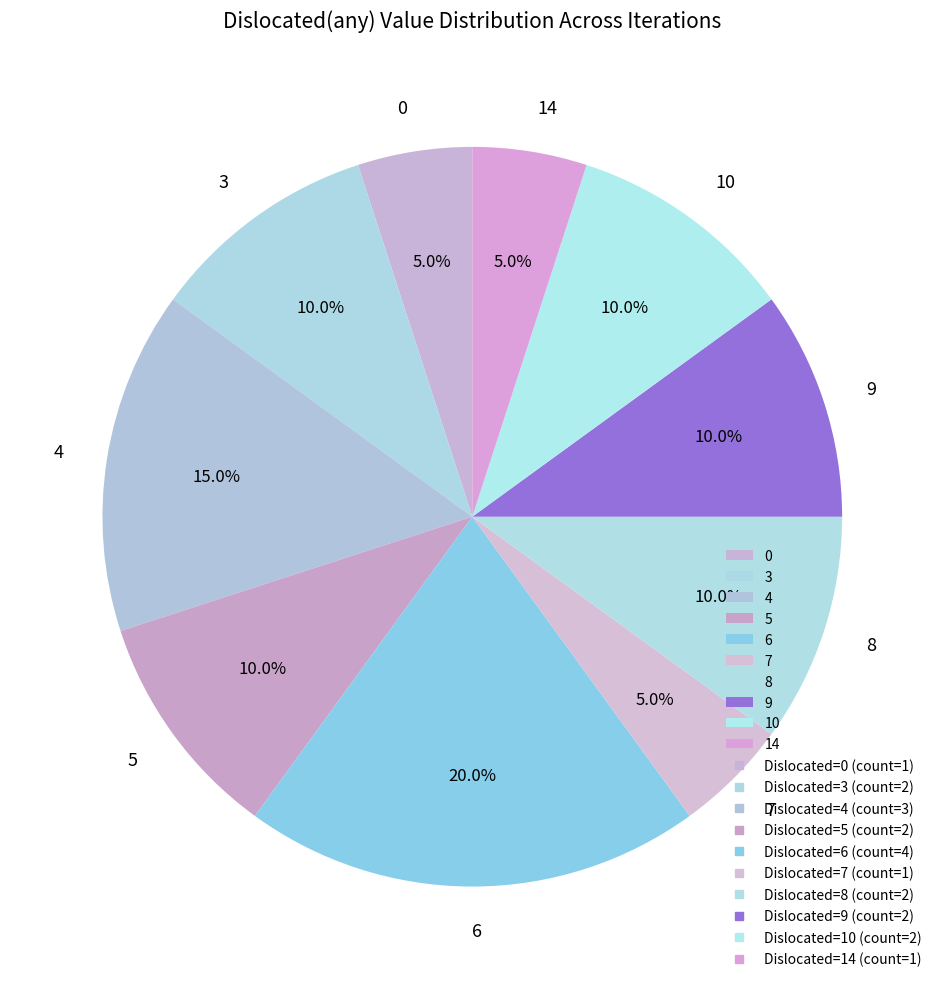

To the nearest percent, what is the difference between the 7 and 10 slice percentages?

5%